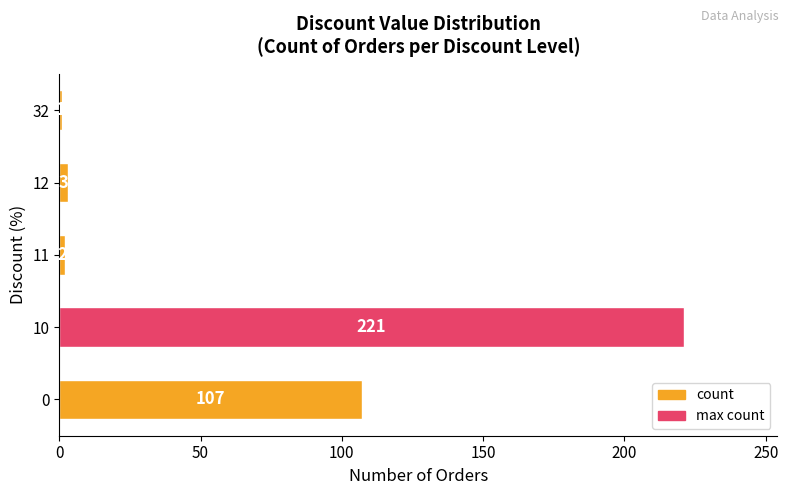

How many values are below 3?

2